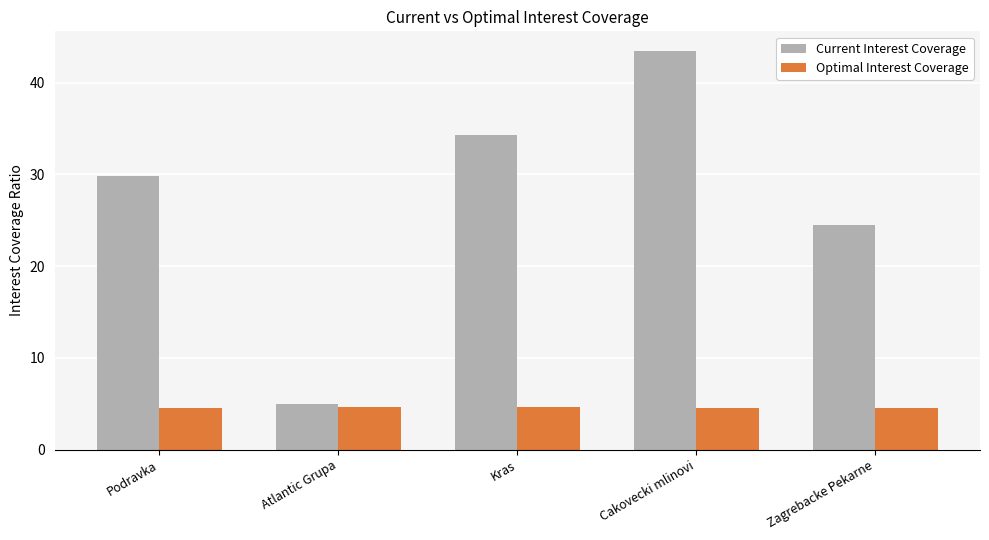

The value of Optimal Interest Coverage at Cakovecki mlinovi is 4.6. True or false?

True